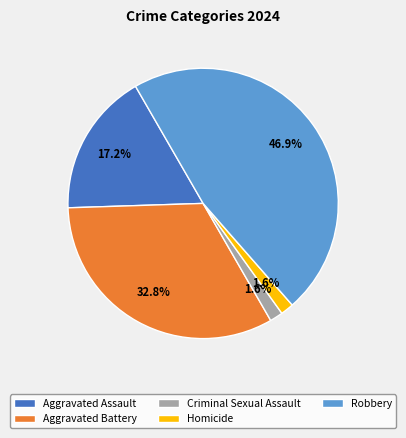

Is there a majority slice in this chart?

No